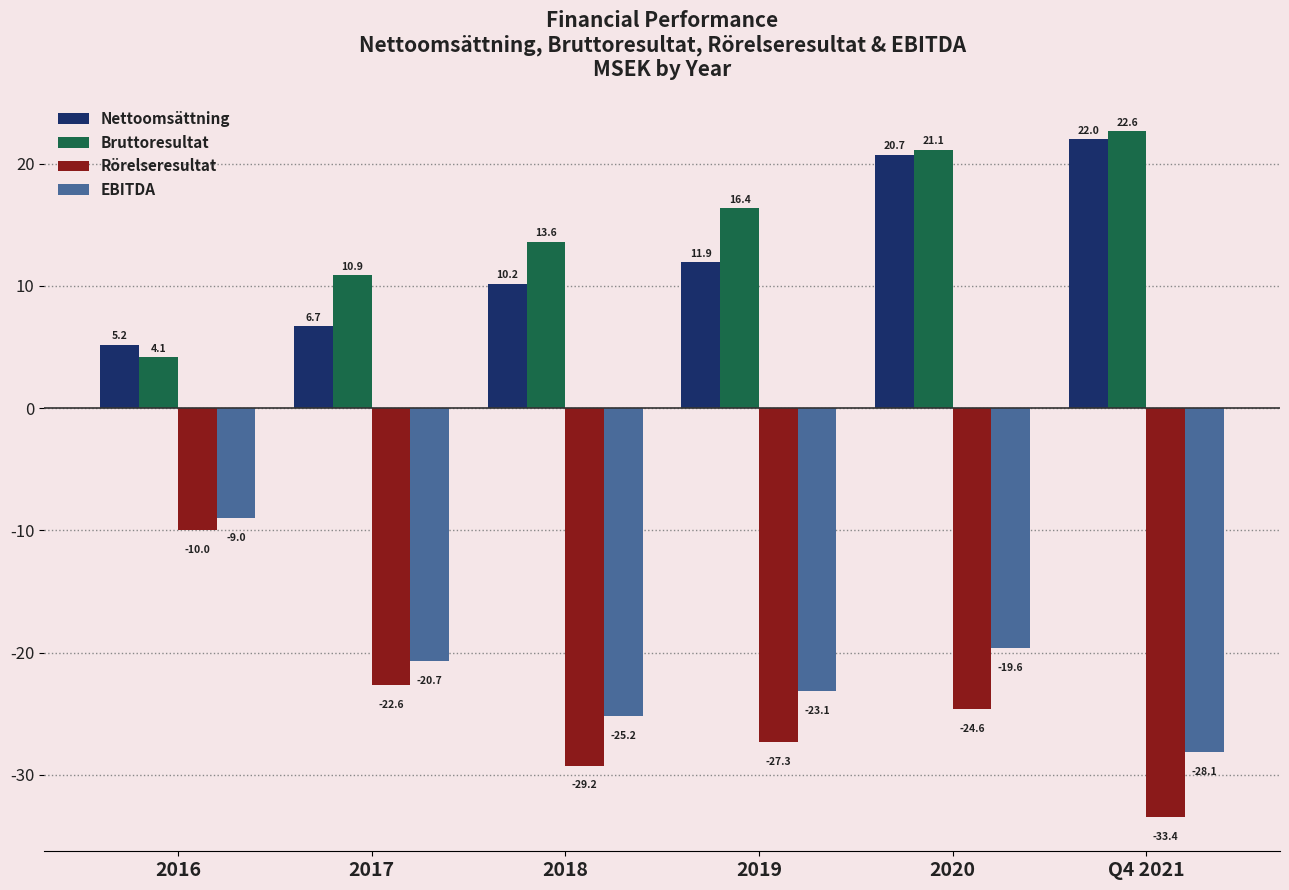

Between 2017 and 2018, which series saw the biggest shift?

Rörelseresultat